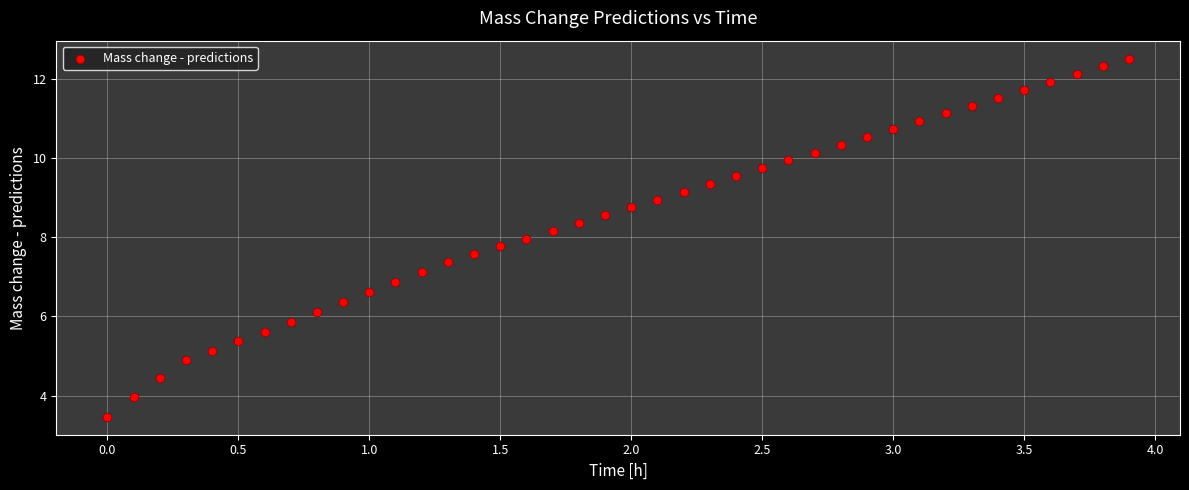

What is the range of X values (max minus min)?

3.9